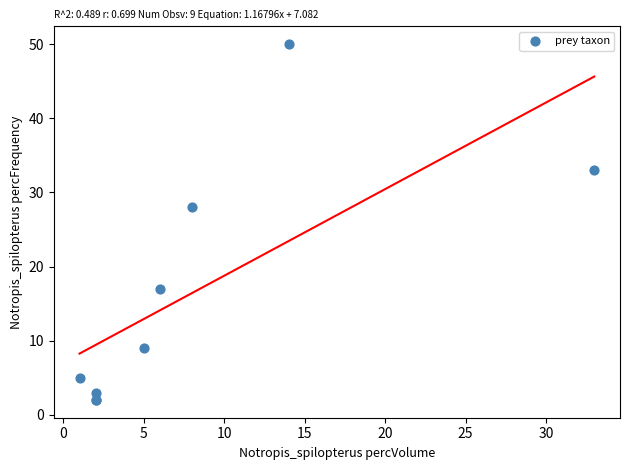

What Y value in the scatter plot is closest to 26?

28